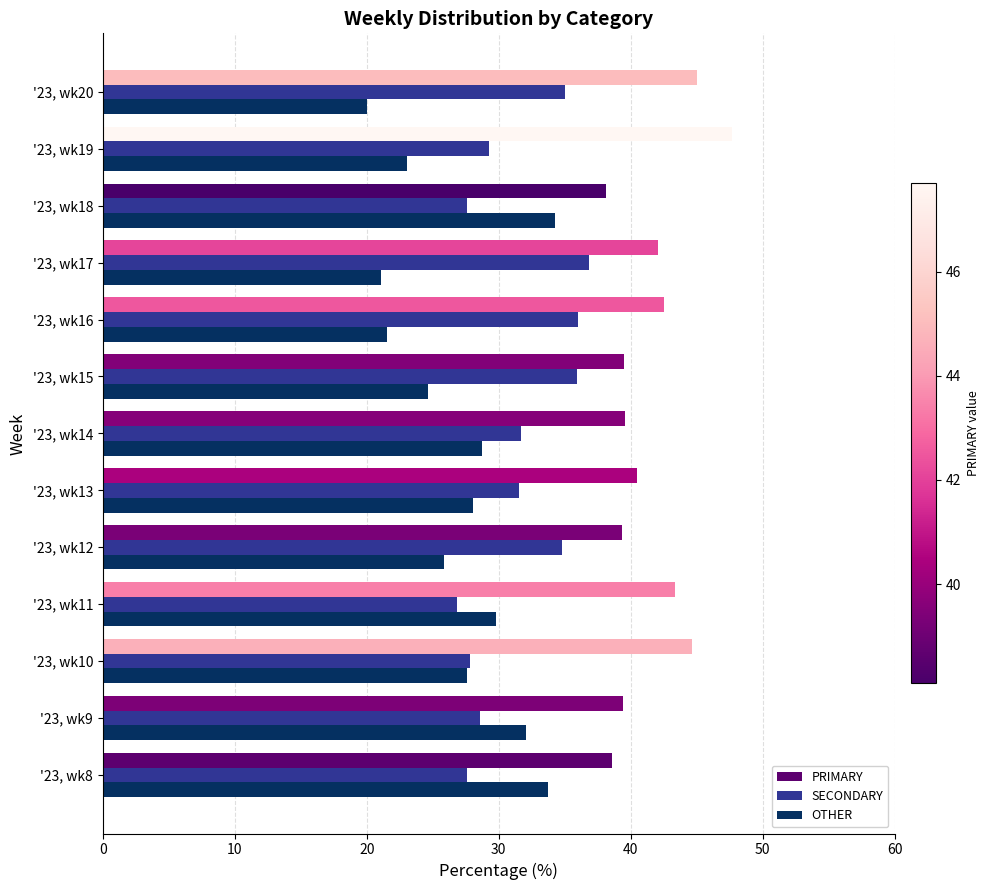

What is the total value across all series at '23, wk13?

100.0